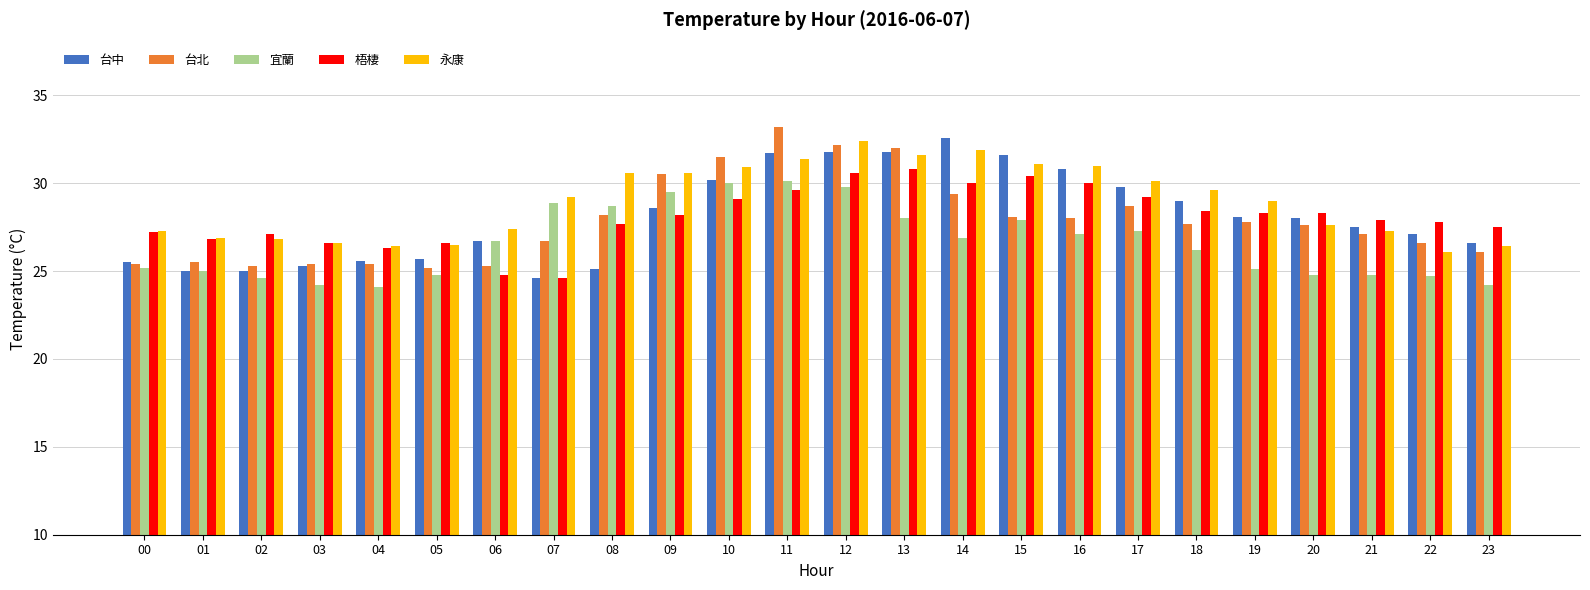

At which category does the chart reach its peak across all series?

11